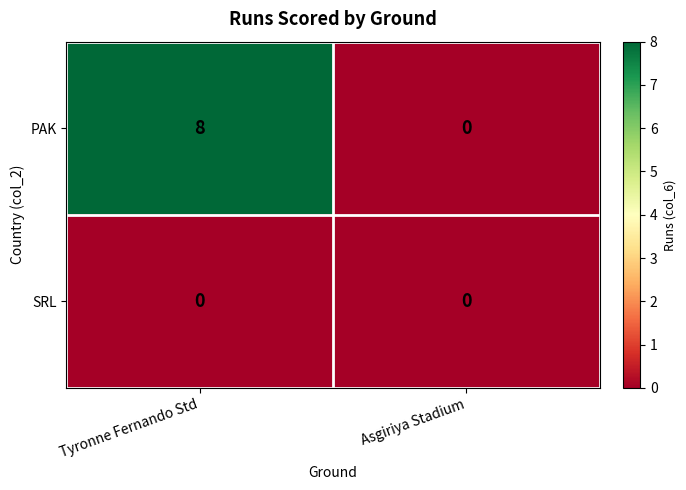

At how many categories does at least one series exceed 7?

1